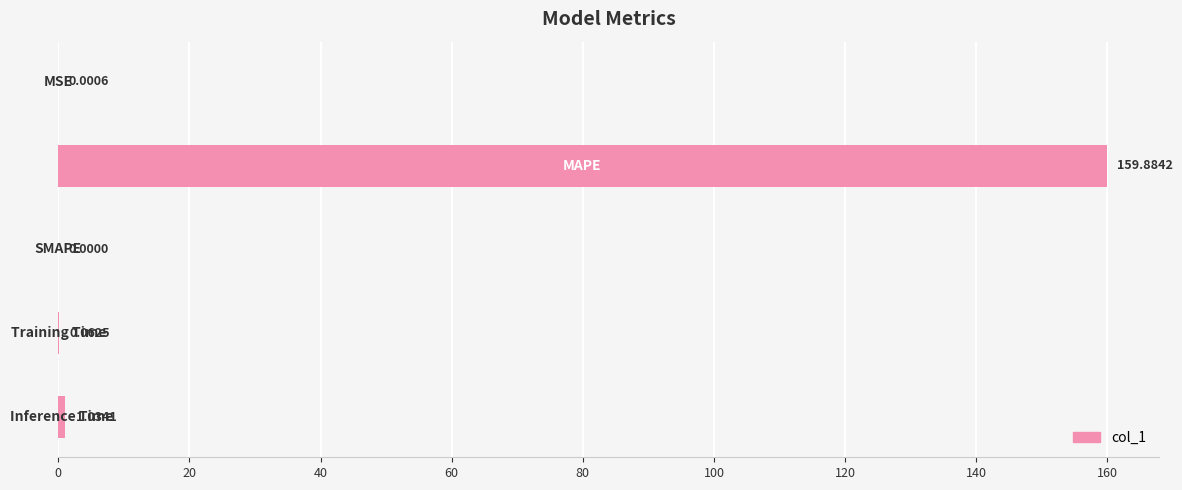

What is the sum of all values?

161.0